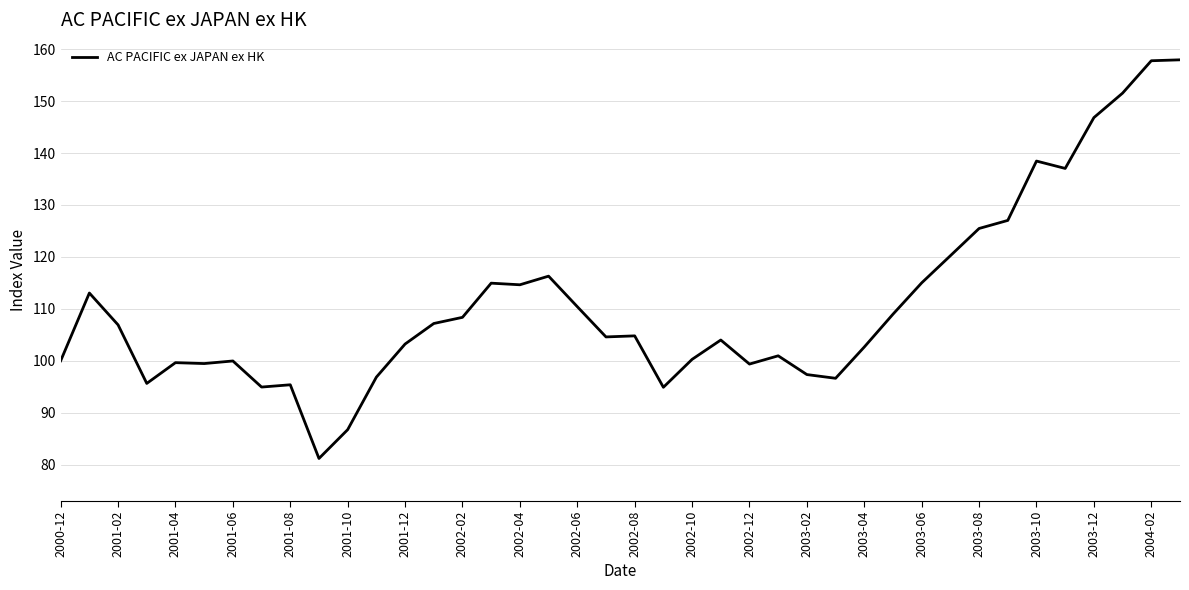

Does the chart have visible grid lines?

Yes